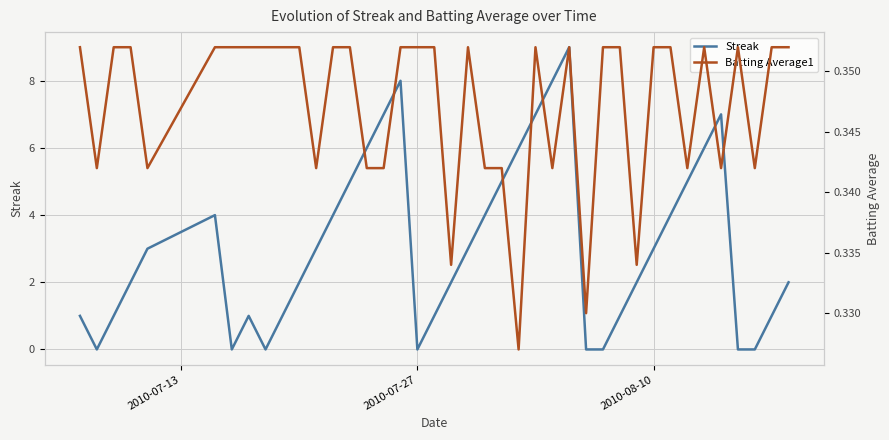

What is the maximum value for Streak?

9